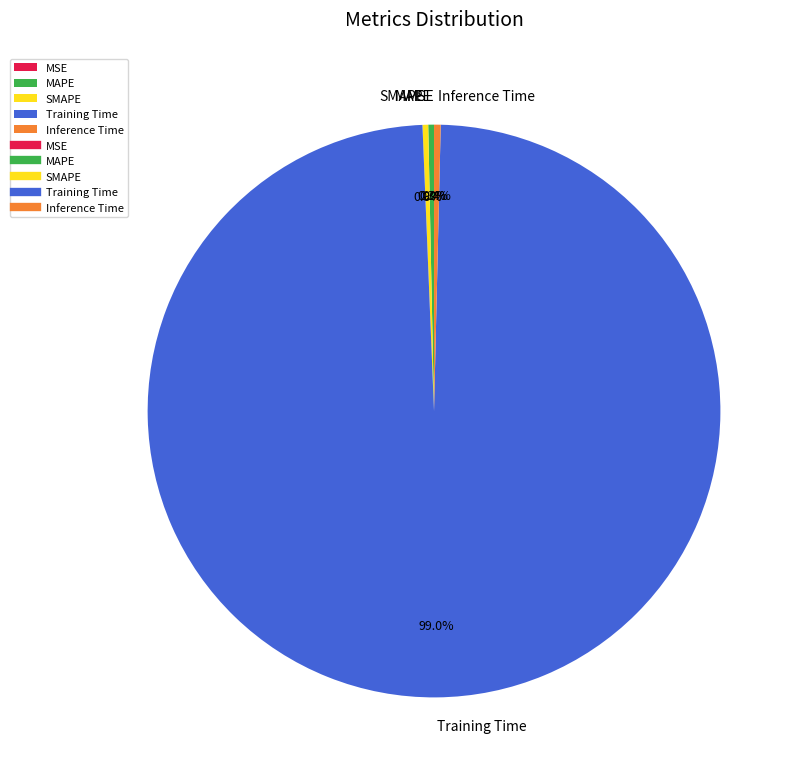

Does any single category account for the majority?

Yes